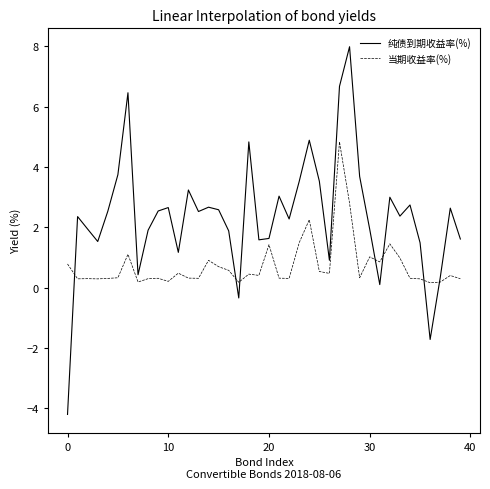

What is the difference between the maximum and minimum values in the 当期收益率(%) series?

4.7